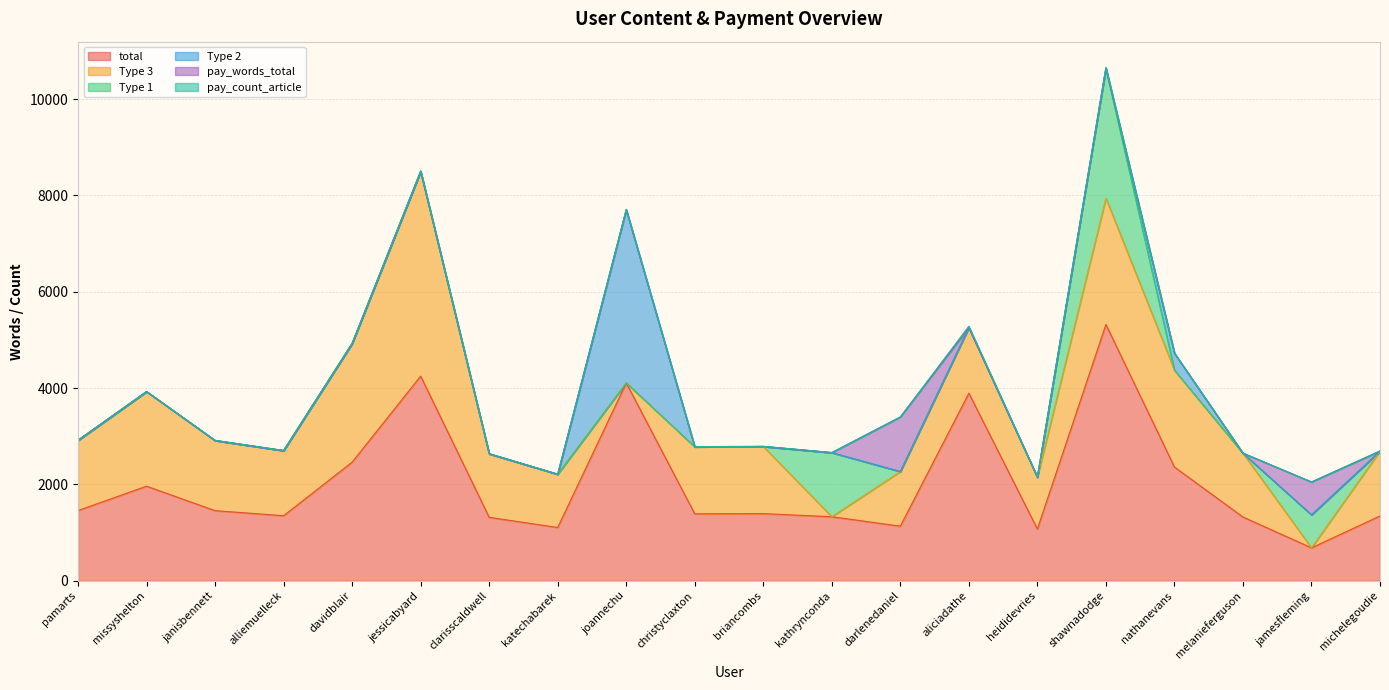

Between missyshelton and alliemuelleck, which is larger?

missyshelton